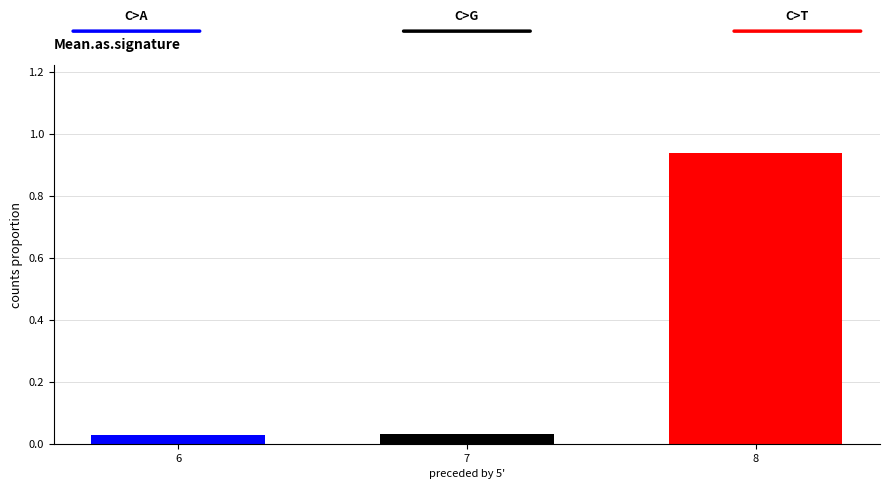

True or false: the data shows 1.2 at 8.

False